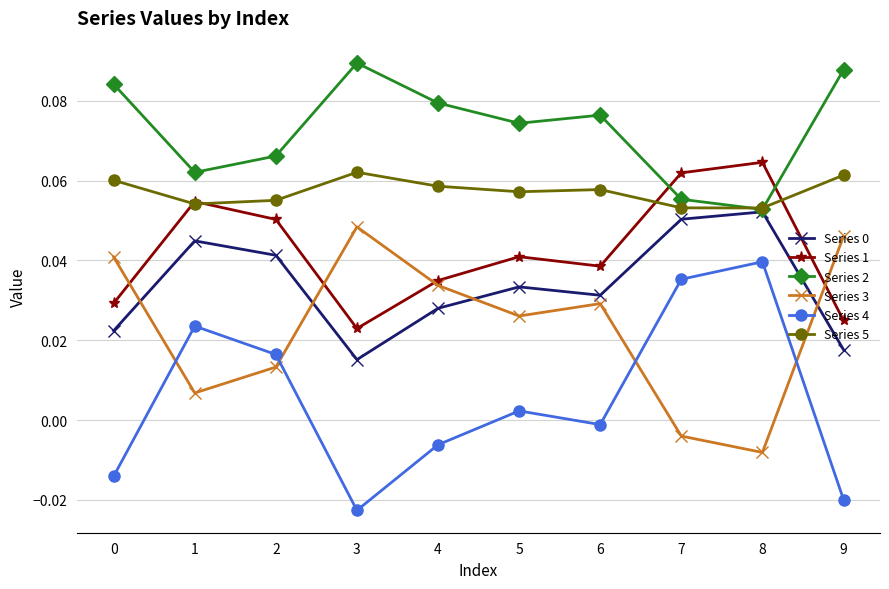

What is the total value across all series at 8?

0.3